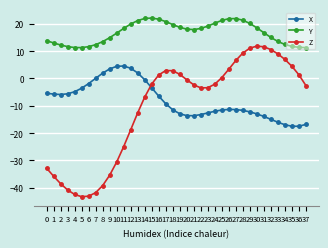

What is the value of the Y point at the 32nd from the left?

16.8